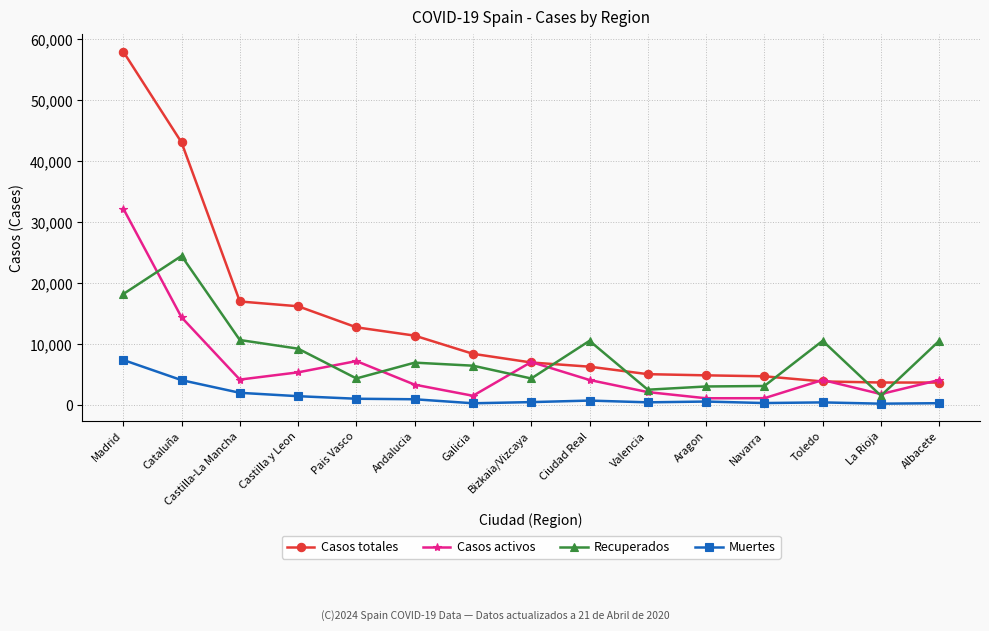

True or false: Casos activos has more than 2 interior local peaks.

True